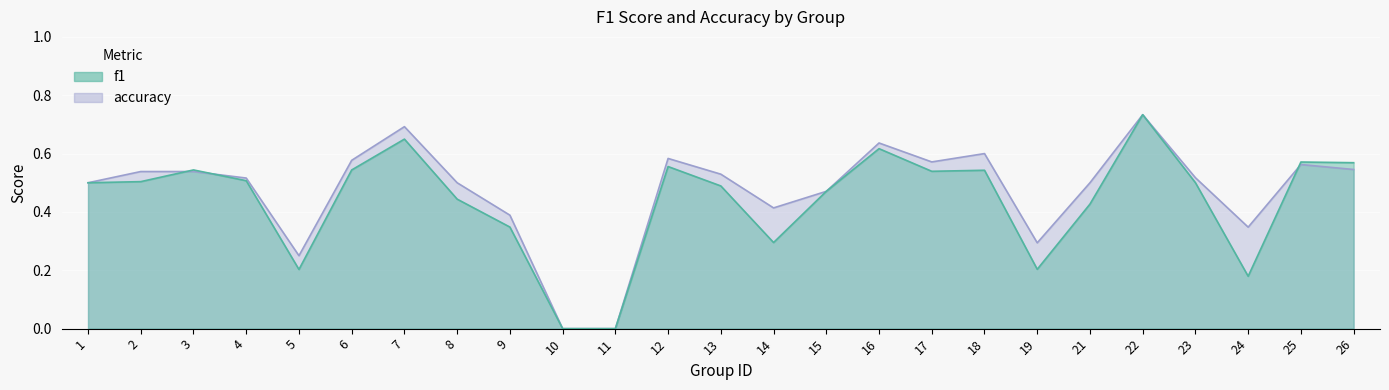

After their last crossing, which series has the higher values: accuracy or f1?

f1